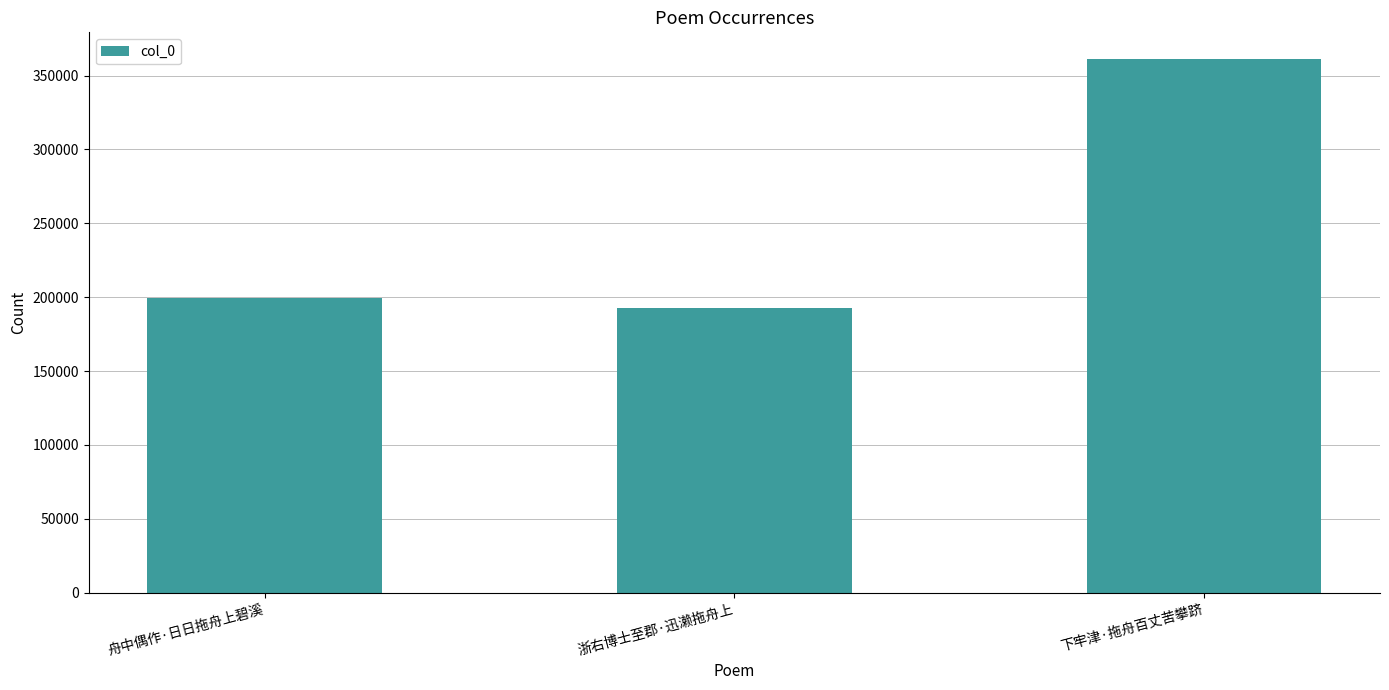

List the labels in order of value, smallest first.

浙右博士至郡·迅濑拖舟上, 舟中偶作·日日拖舟上碧溪, 下牢津·拖舟百丈苦攀跻